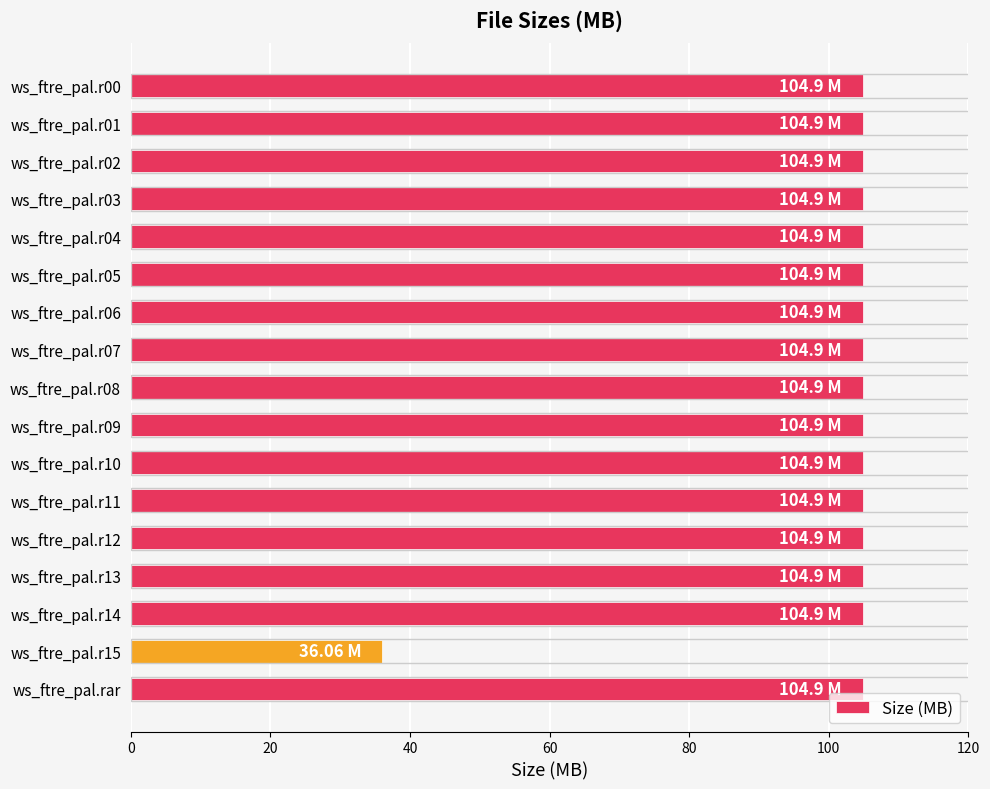

Approximately how many times larger is the value at ws_ftre_pal.r07 compared to ws_ftre_pal.r03?

1.0